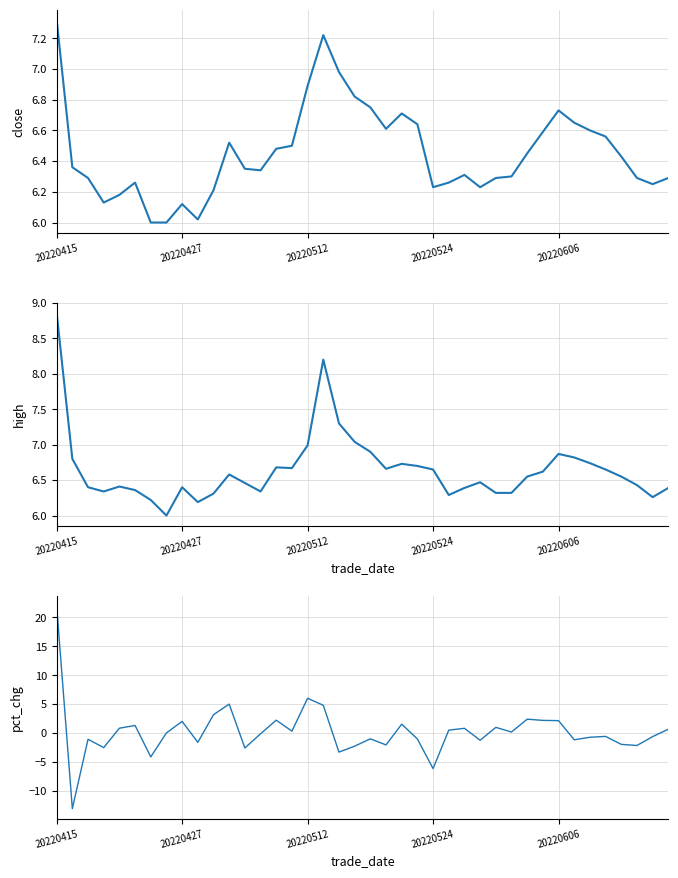

What is the spread (max minus min) of values at 19?

9.3